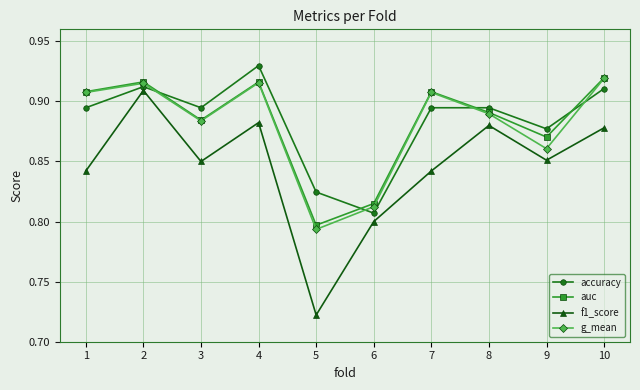

At which category does f1_score reach its first local peak?

2